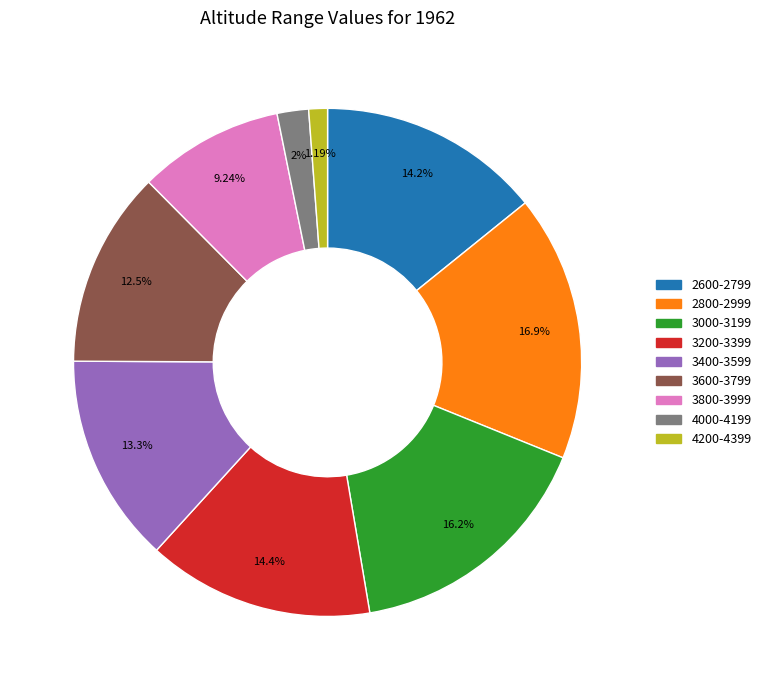

To the nearest percent, what is the combined percentage of 2800-2999 and 2600-2799?

31%